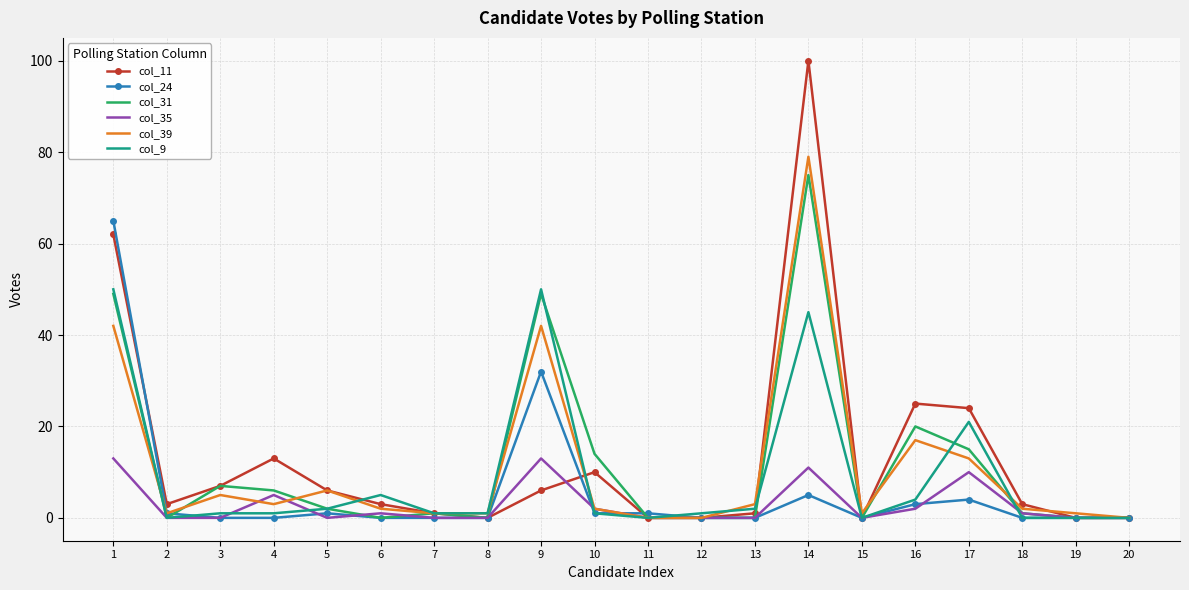

Reading left to right, list all the values displayed in this chart.

col_11: 1=62	2=3	3=7	4=13	5=6	6=3	7=1	8=0	9=6	10=10	11=0	12=0	13=1	14=100	15=0	16=25	17=24	18=3	19=0	20=0
col_24: 1=65	2=1	3=0	4=0	5=1	6=0	7=0	8=0	9=32	10=1	11=1	12=0	13=0	14=5	15=0	16=3	17=4	18=0	19=0	20=0
col_31: 1=49	2=0	3=7	4=6	5=2	6=0	7=1	8=0	9=49	10=14	11=0	12=0	13=0	14=75	15=0	16=20	17=15	18=1	19=0	20=0
col_35: 1=13	2=0	3=0	4=5	5=0	6=1	7=0	8=0	9=13	10=2	11=0	12=0	13=0	14=11	15=0	16=2	17=10	18=1	19=0	20=0
col_39: 1=42	2=1	3=5	4=3	5=6	6=2	7=1	8=1	9=42	10=2	11=0	12=0	13=3	14=79	15=1	16=17	17=13	18=2	19=1	20=0
col_9: 1=50	2=0	3=1	4=1	5=2	6=5	7=1	8=1	9=50	10=1	11=0	12=1	13=2	14=45	15=0	16=4	17=21	18=0	19=0	20=0